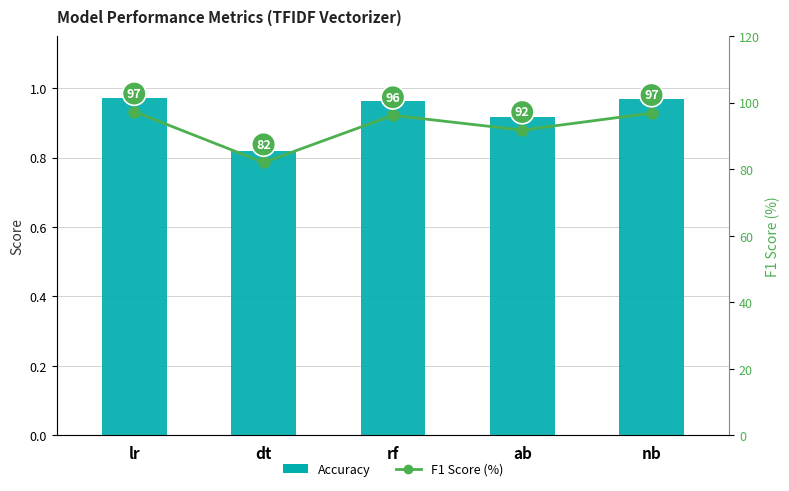

Which series has the largest total across all categories?

F1 Score (%)